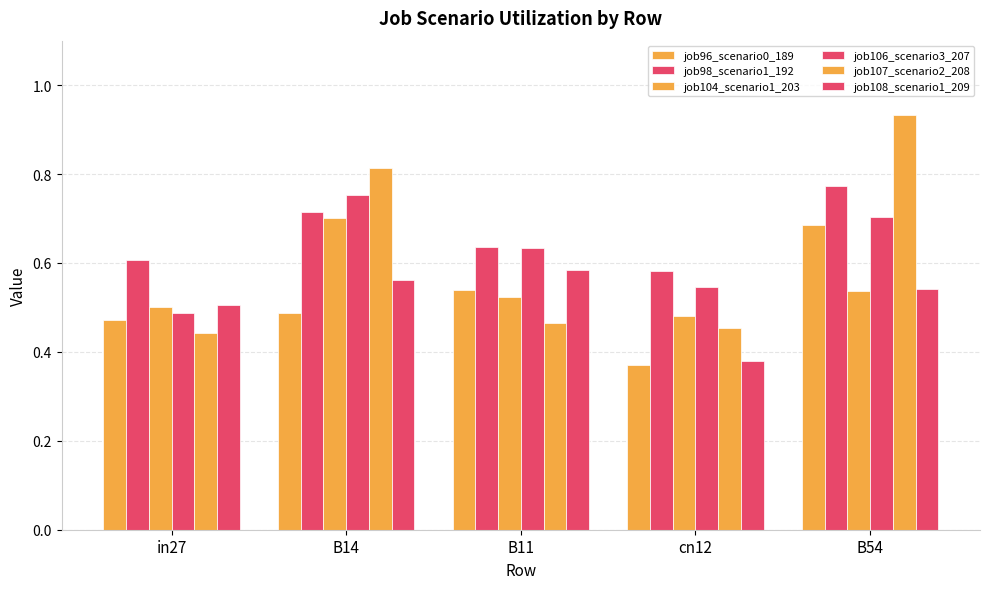

Count the number of data series in this chart.

6